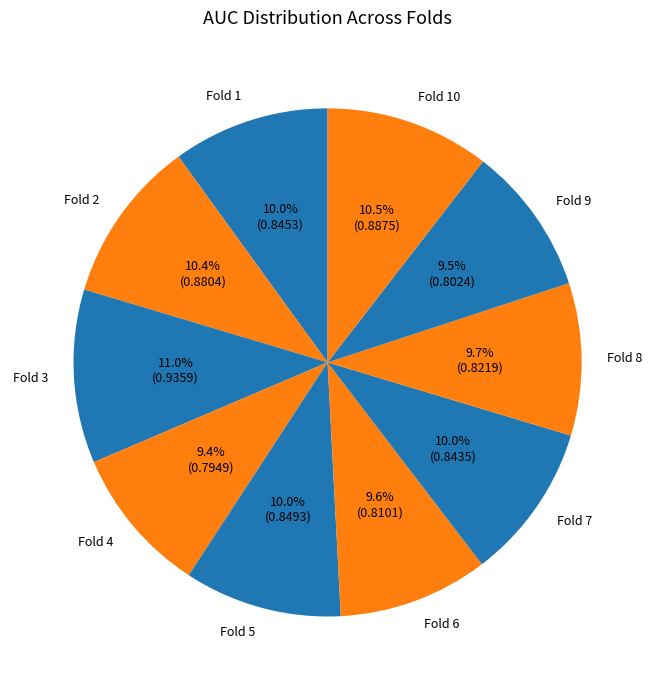

Does any single category account for the majority?

No